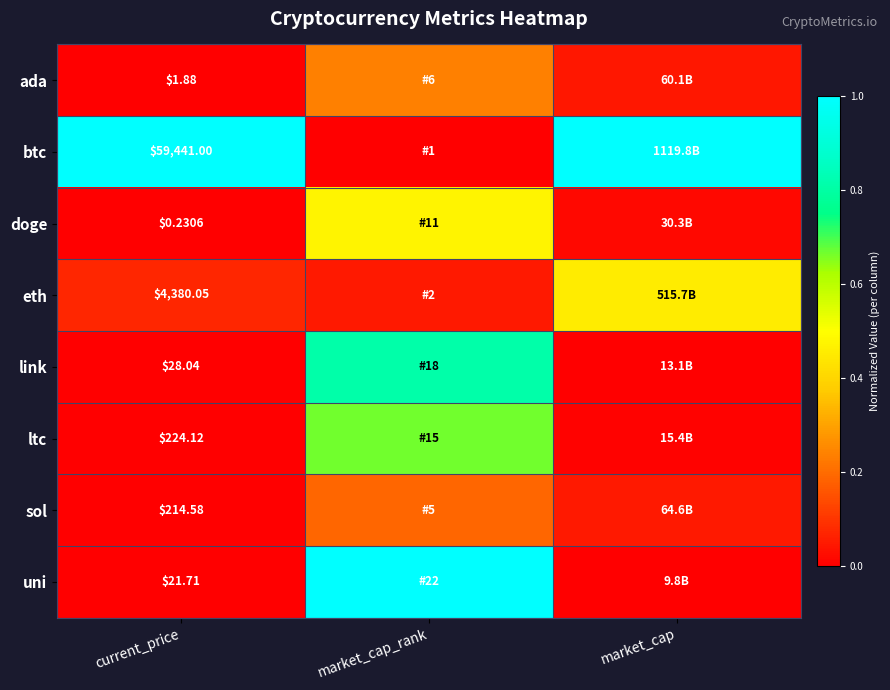

Between market_cap_rank and current_price, which is larger?

market_cap_rank